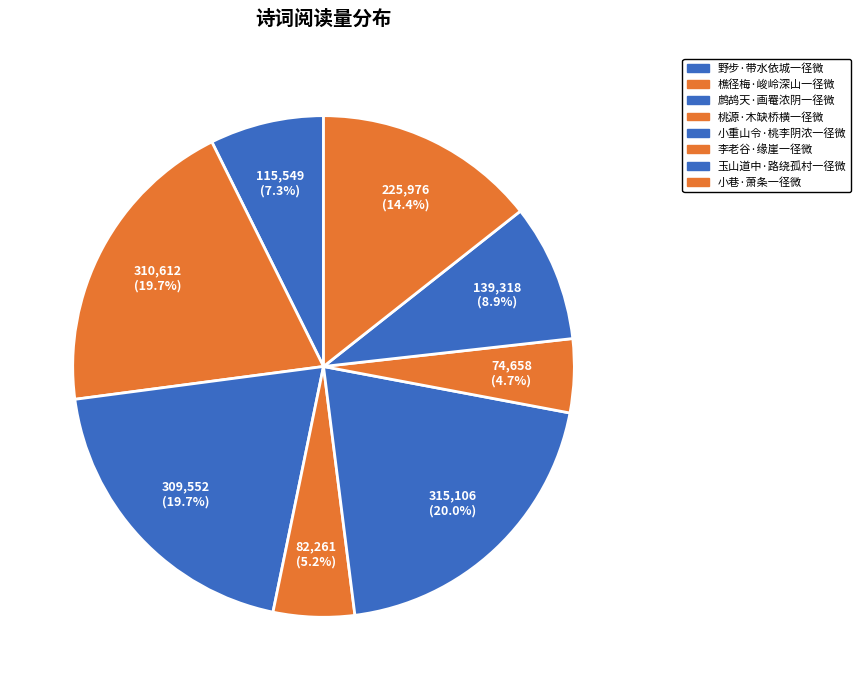

To the nearest percent, what percentage of the pie is 樵径梅·峻岭深山一径微?

20%